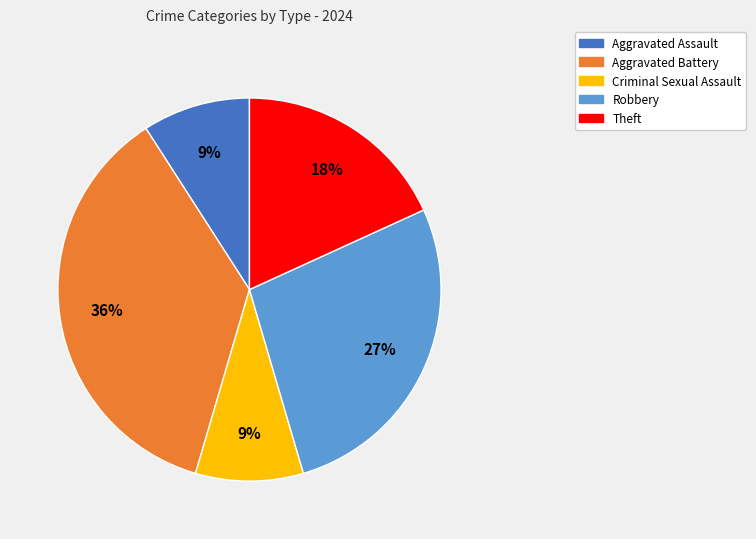

True or false: Criminal Sexual Assault accounts for 1% of the total.

False